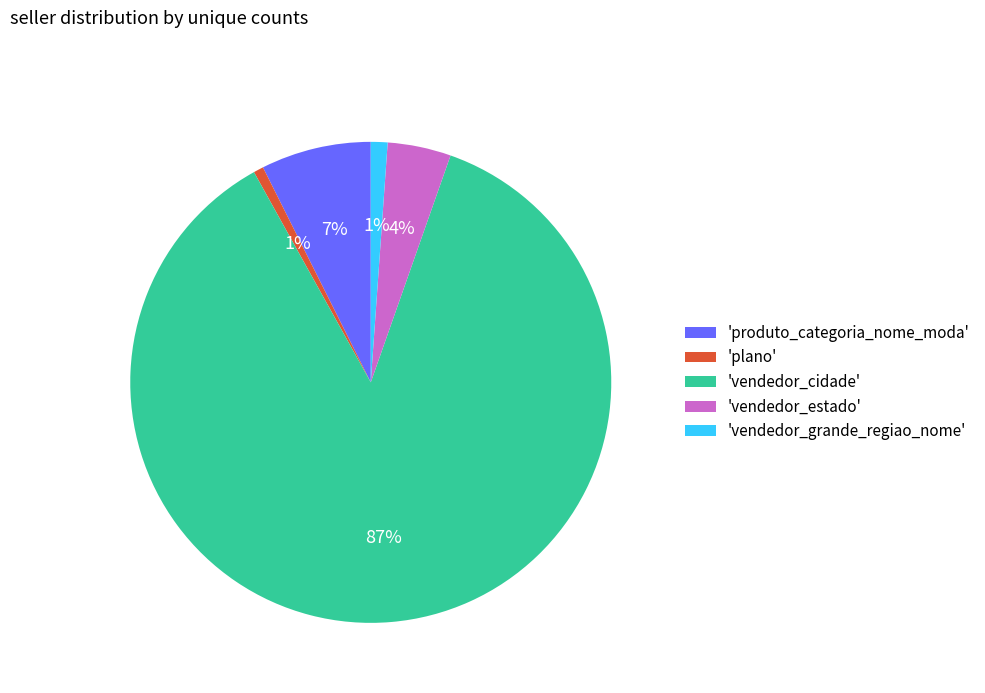

True or false: 'plano' accounts for 11% of the total.

False